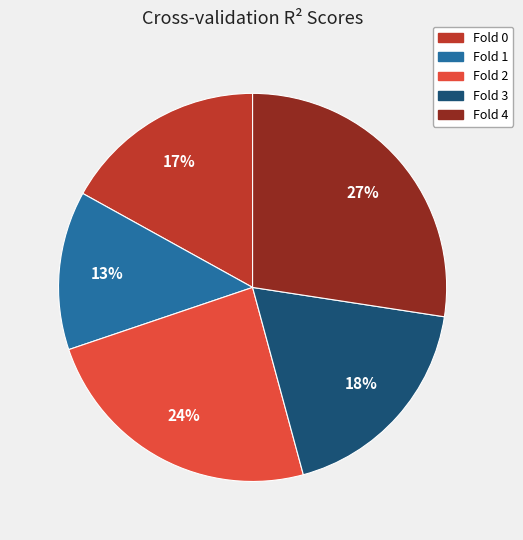

Which slice is the smallest?

Fold 1